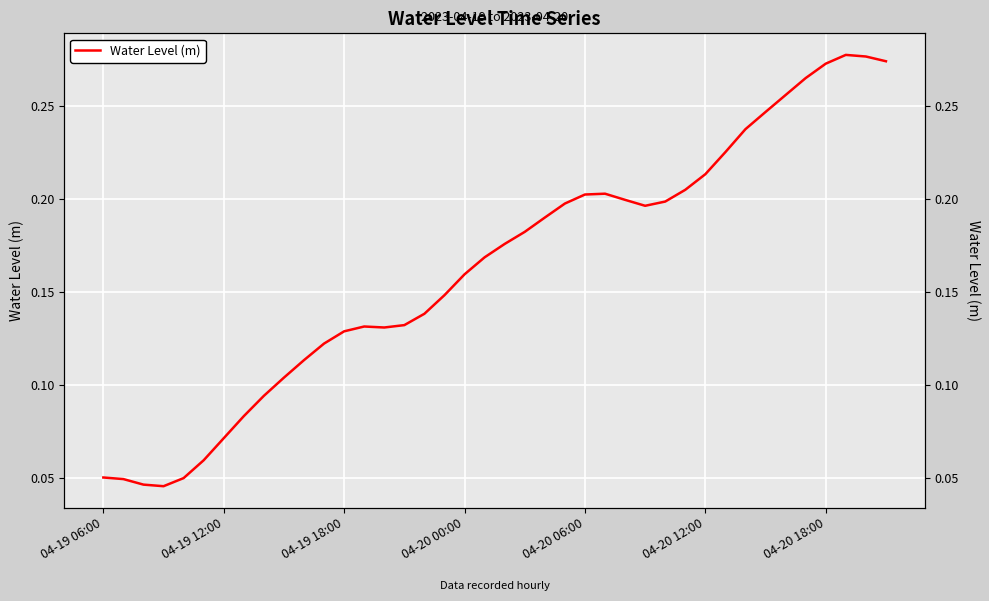

Is it true that the value at 11 is 0.2?

False